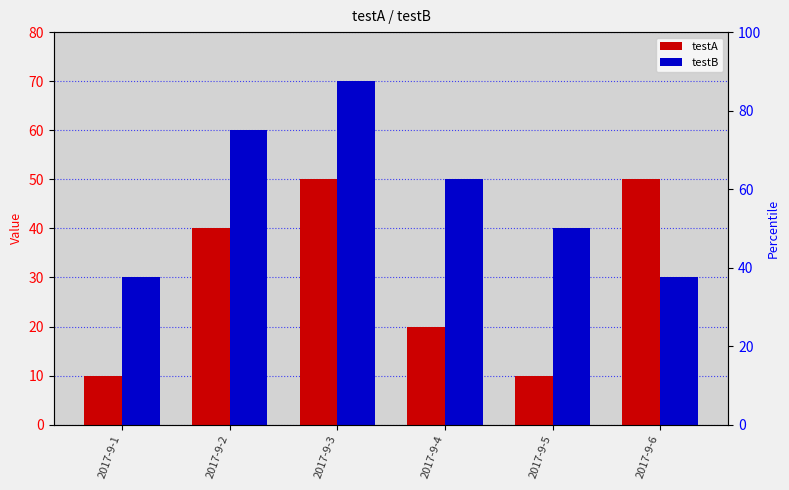

Which series changed the most between 2017-9-3 and 2017-9-6?

testB